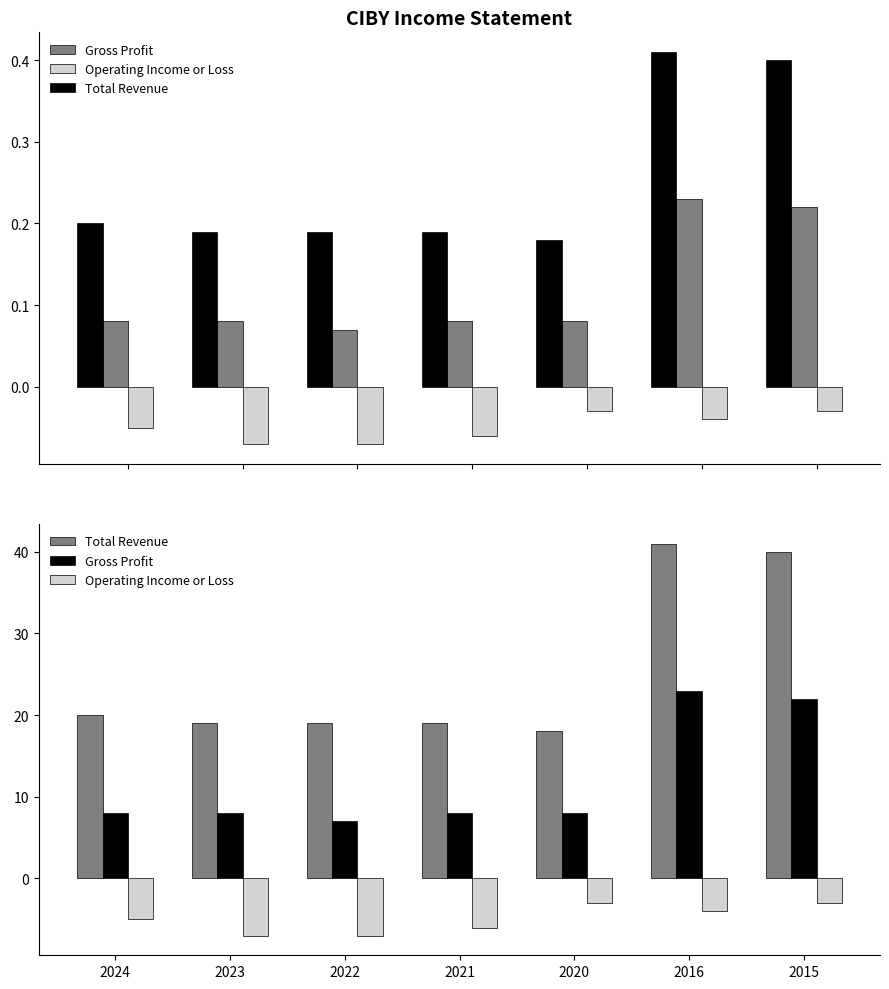

At which category is the sum across all series the highest?

2016